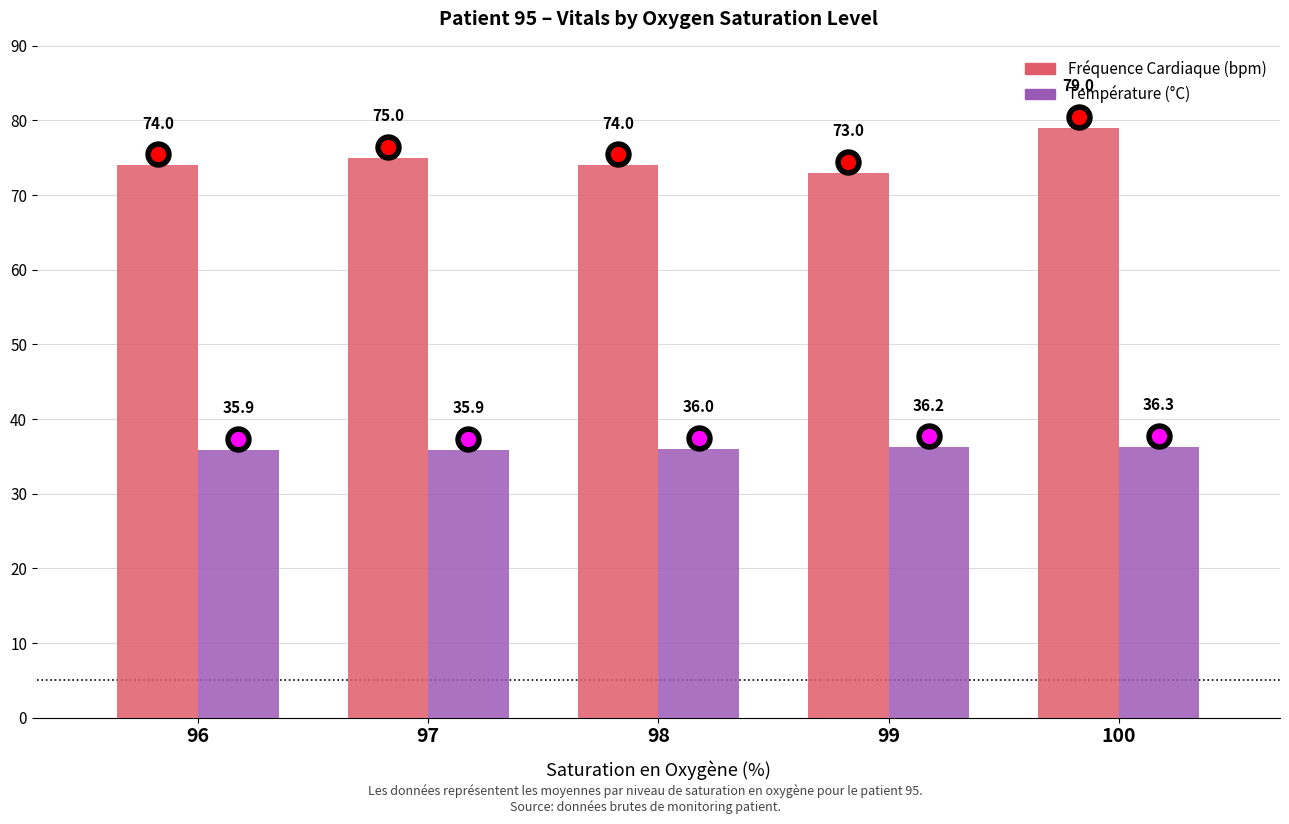

Count the Fréquence Cardiaque (bpm) values in the range 74 to 75.

3